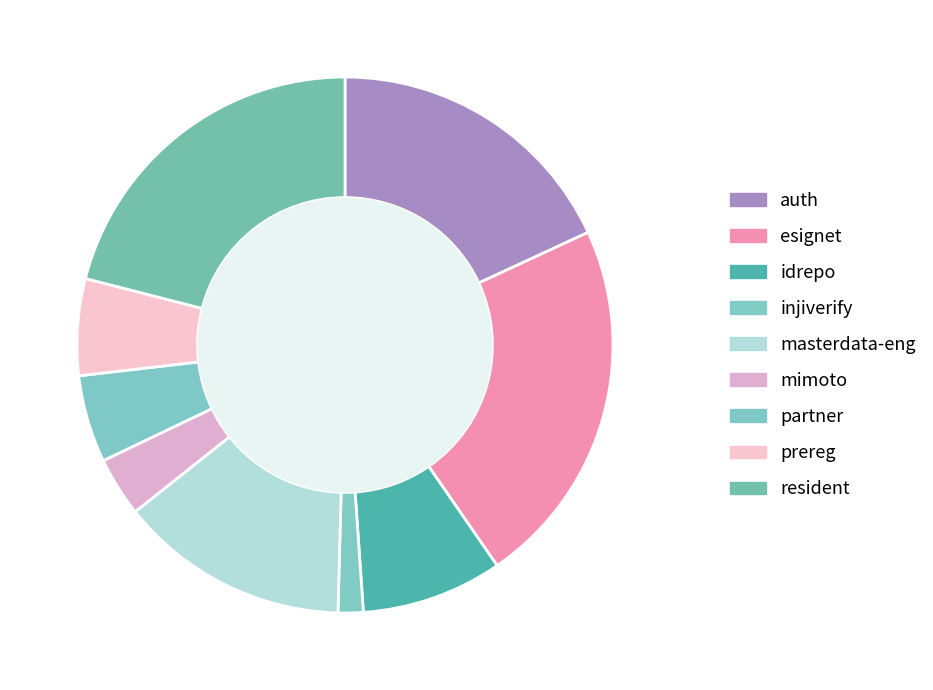

Is there any slice that represents more than half of the pie?

No